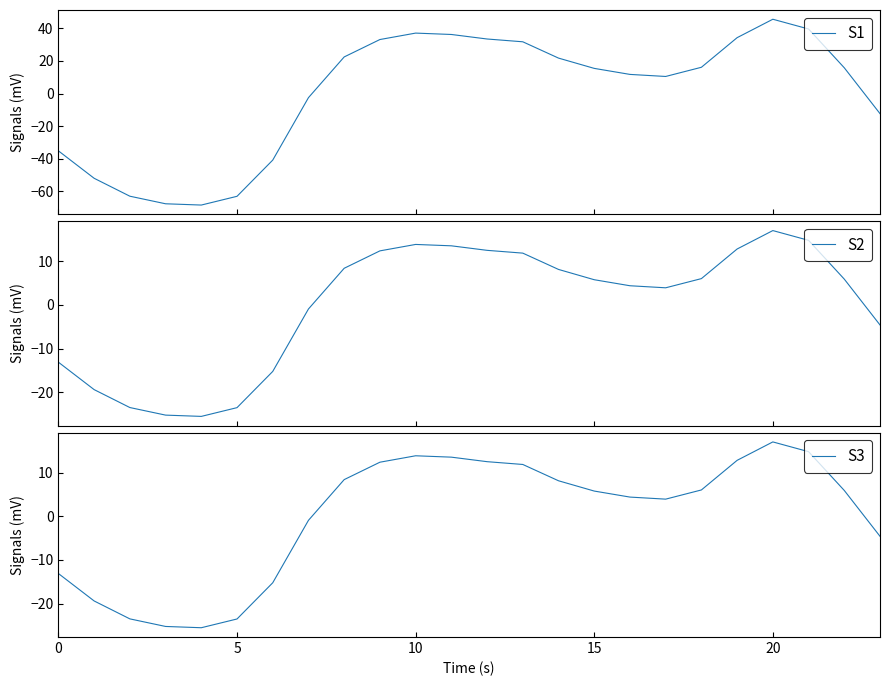

How many intersections are there between S3 and S1?

2